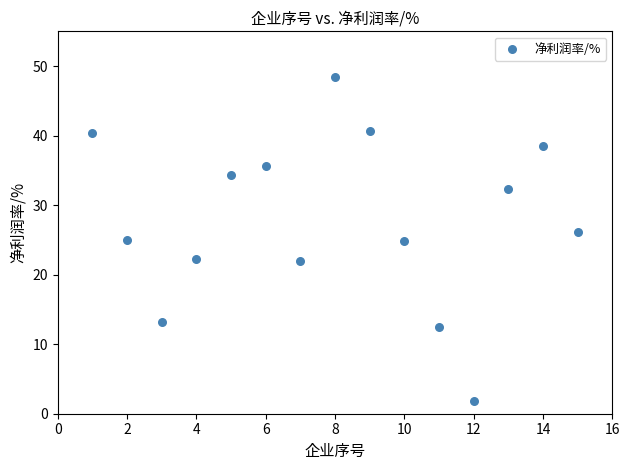

What is the range of Y values (max minus min)?

46.6